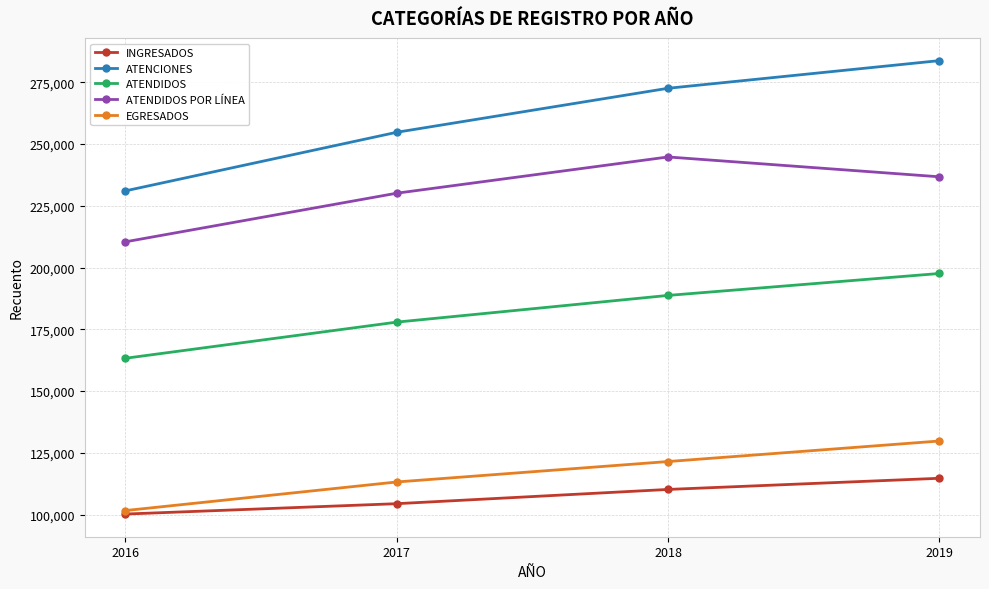

What is the difference between the maximum and second lowest values in the INGRESADOS series?

10278